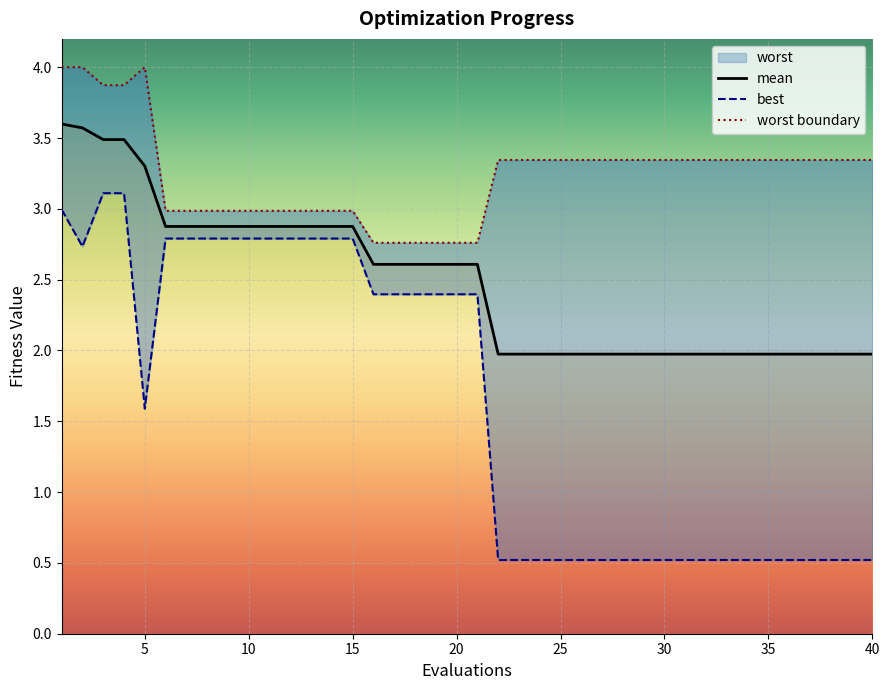

What is the maximum value for mean?

3.6